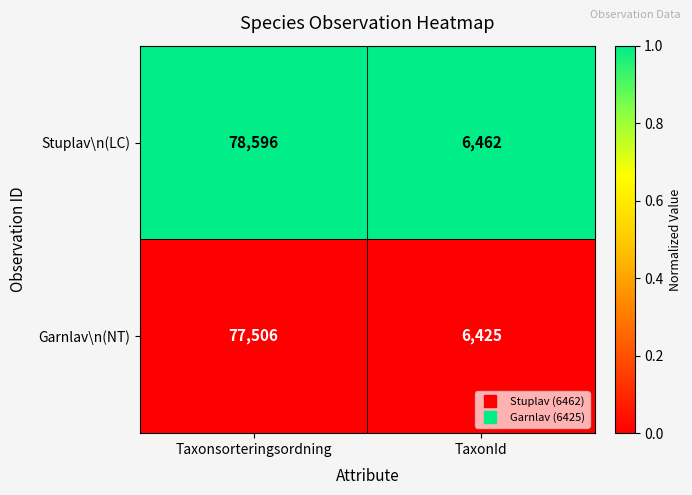

List the series in order of their peak value, highest first.

Stuplav\n(LC), Garnlav\n(NT)